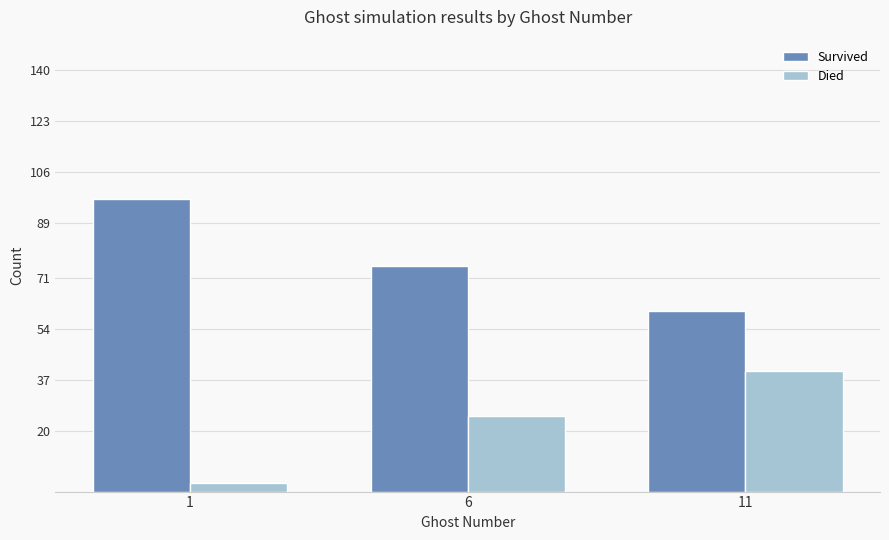

How many data points does each series have?

3